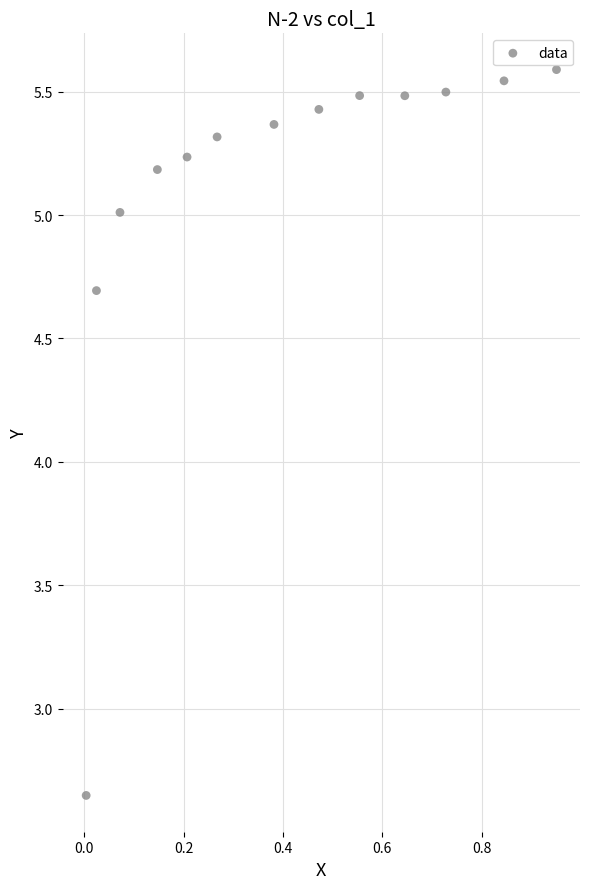

What is the range of X values (max minus min)?

0.9